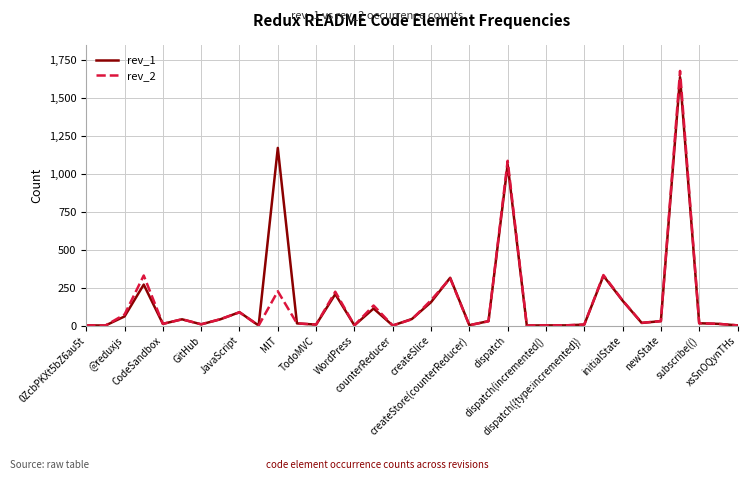

What is the maximum value shown in the chart?

1681